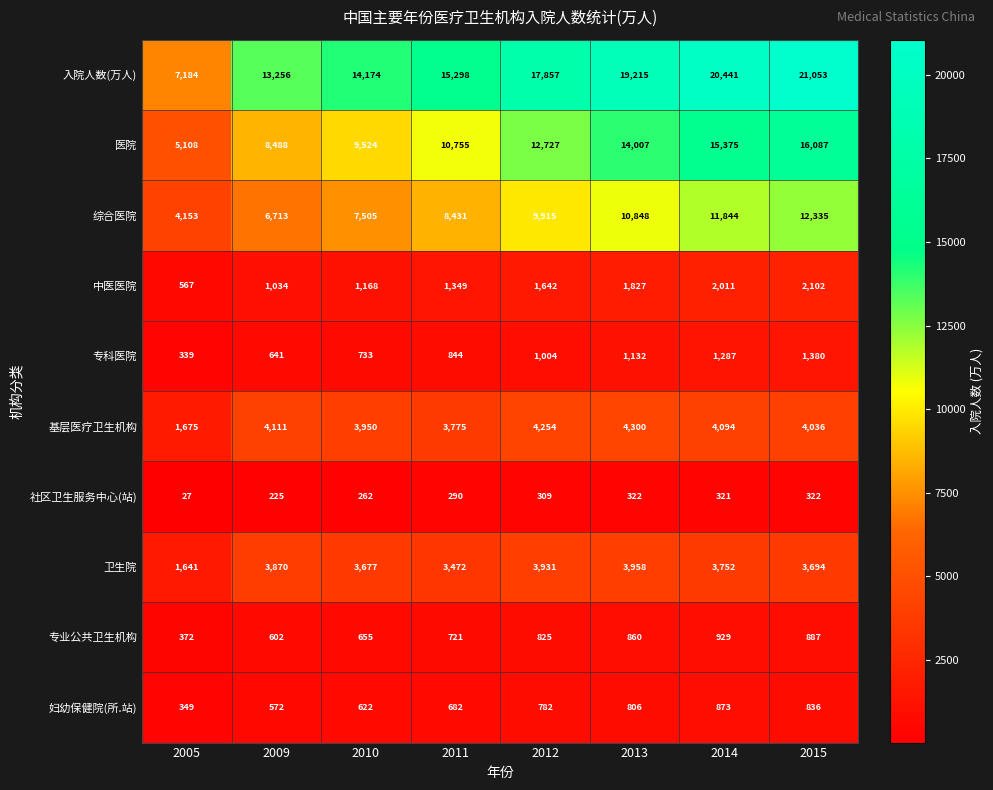

Read the 入院人数(万人) value at 2013.

19215